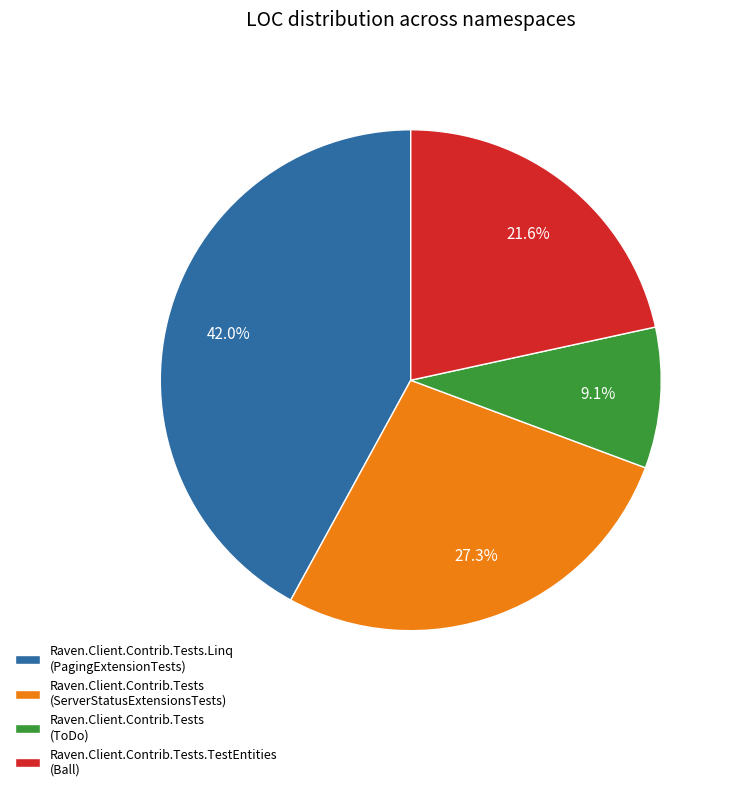

What percentage do Raven.Client.Contrib.Tests (ToDo) and Raven.Client.Contrib.Tests.TestEntities (Ball) together represent?

30.7%